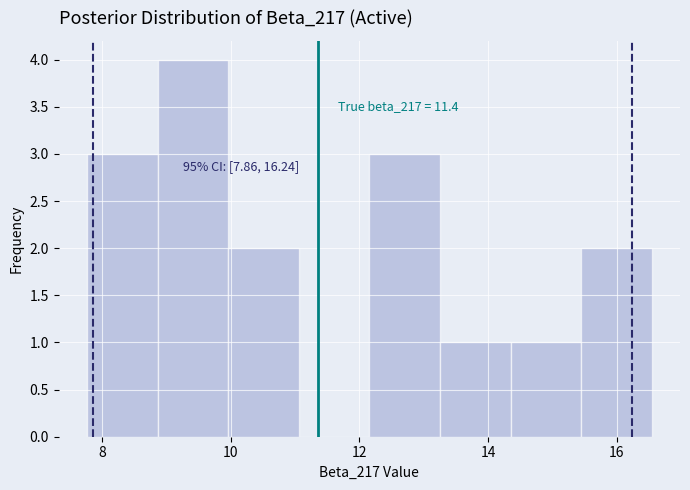

Which range on the x-axis has the tallest bar?

8.8 to 10.0